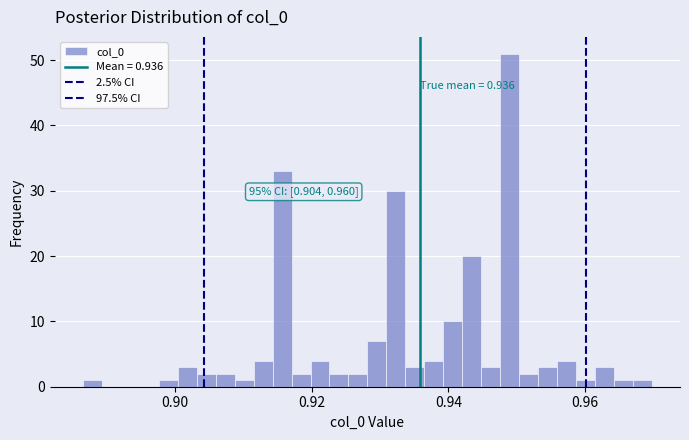

Around what value on the x-axis is the tallest bar? Give the approximate position of its centre, as read against the axis.

0.948